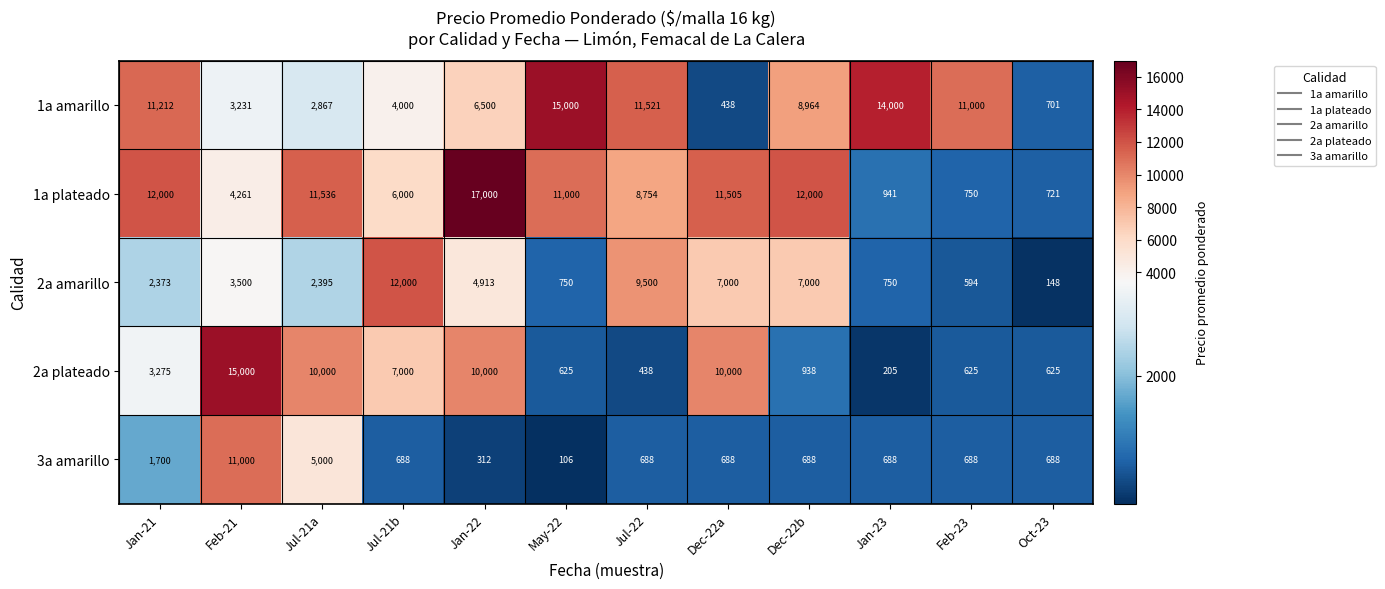

What is the spread (max minus min) of values at Oct-23?

573